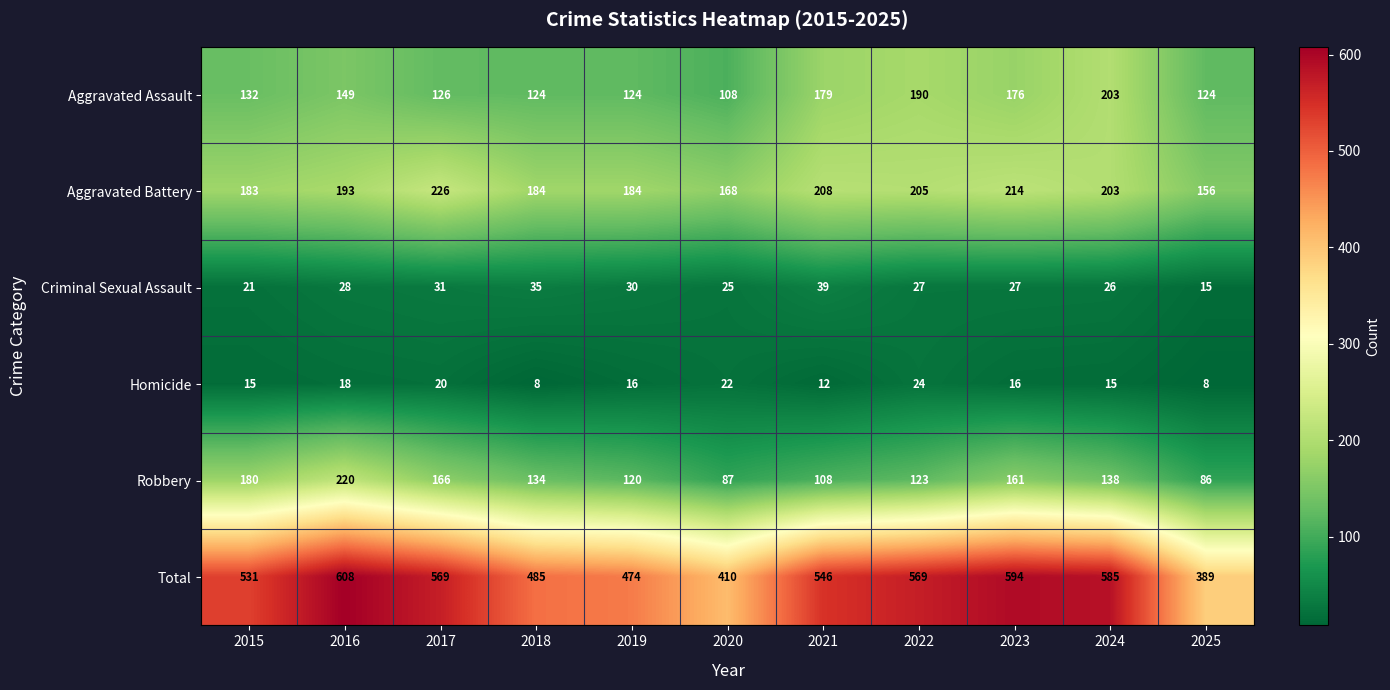

What is the difference between the second highest and second lowest values in the Aggravated Battery series?

46